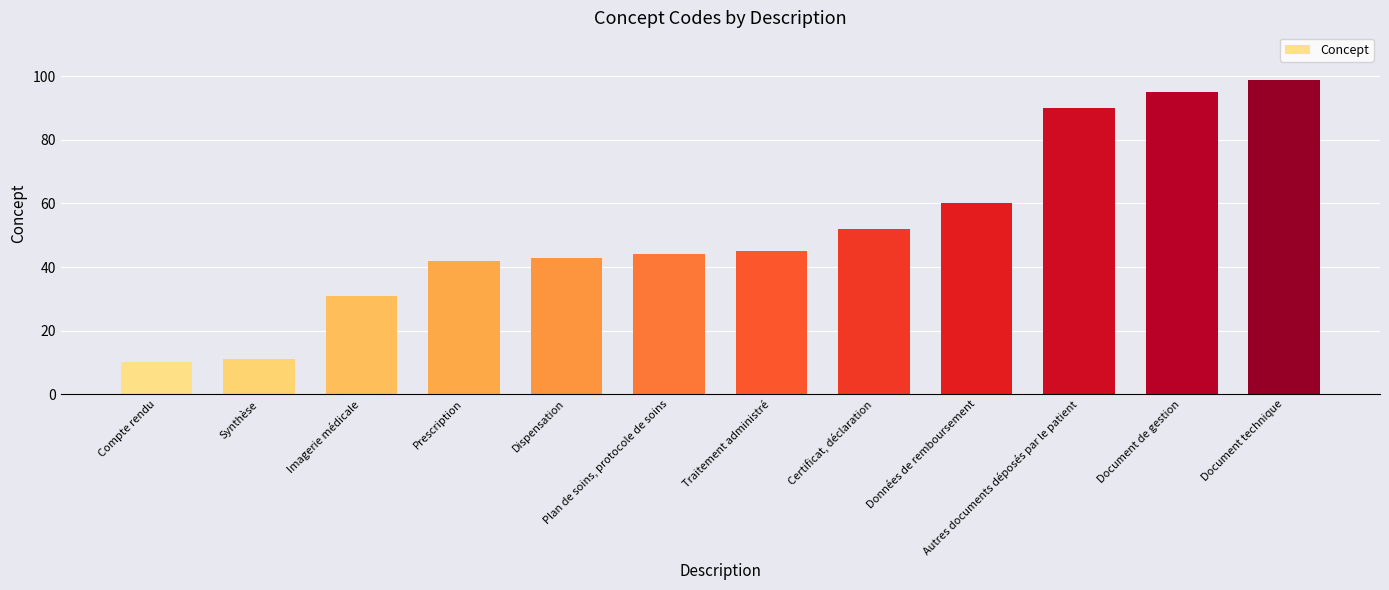

Which category has the lowest value across all series?

Compte rendu